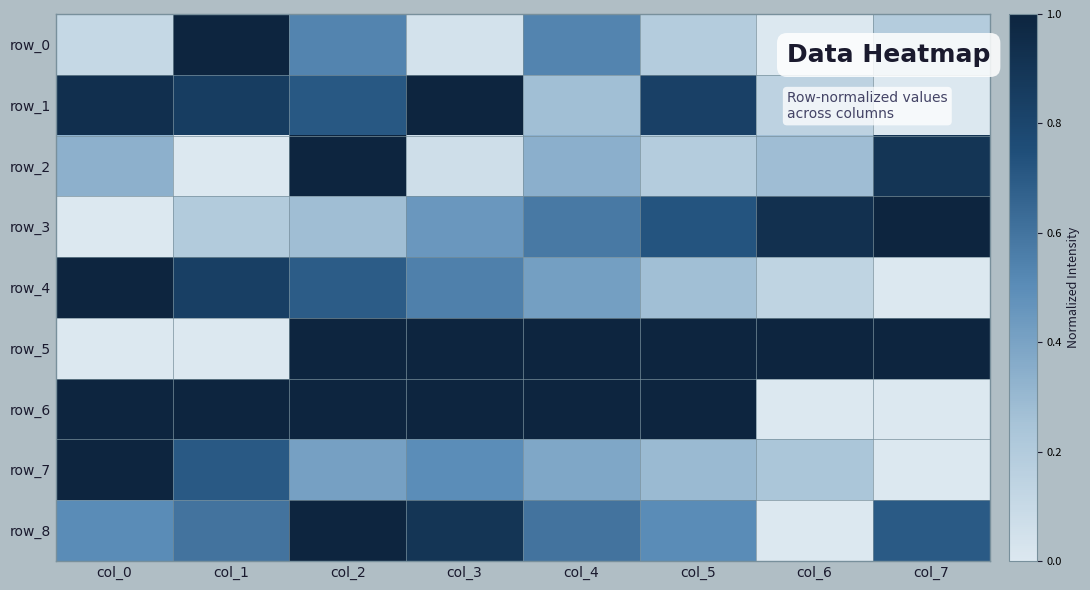

What is the average value of the row_4 series?

0.5